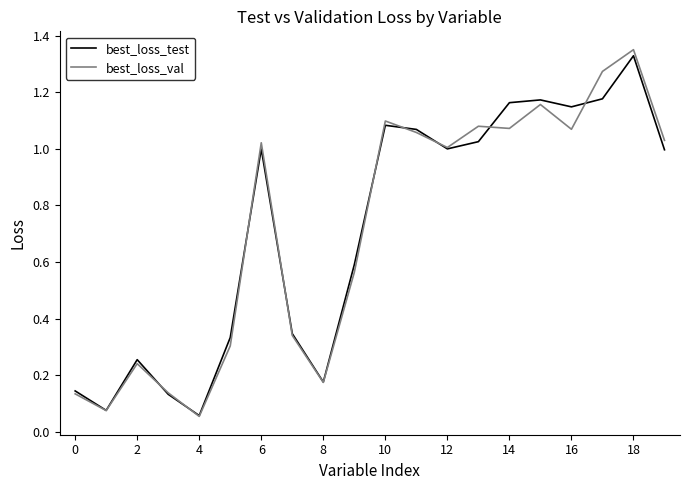

Which series has the largest range (max minus min)?

best_loss_val